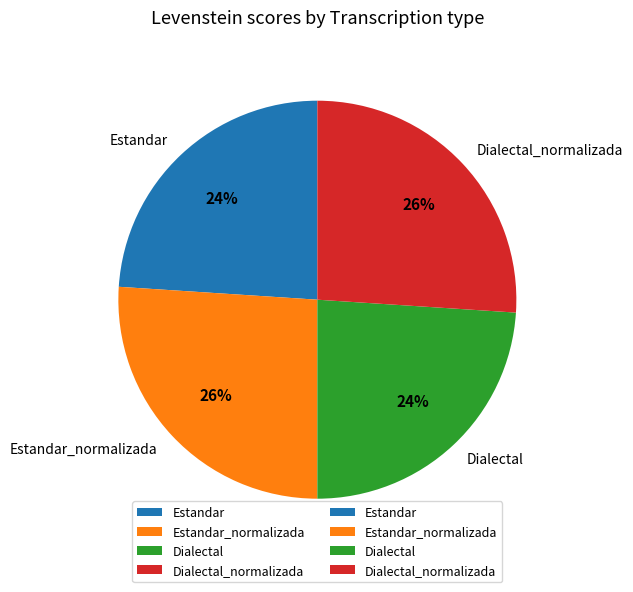

To the nearest percent, what percentage of the pie is Dialectal?

24%